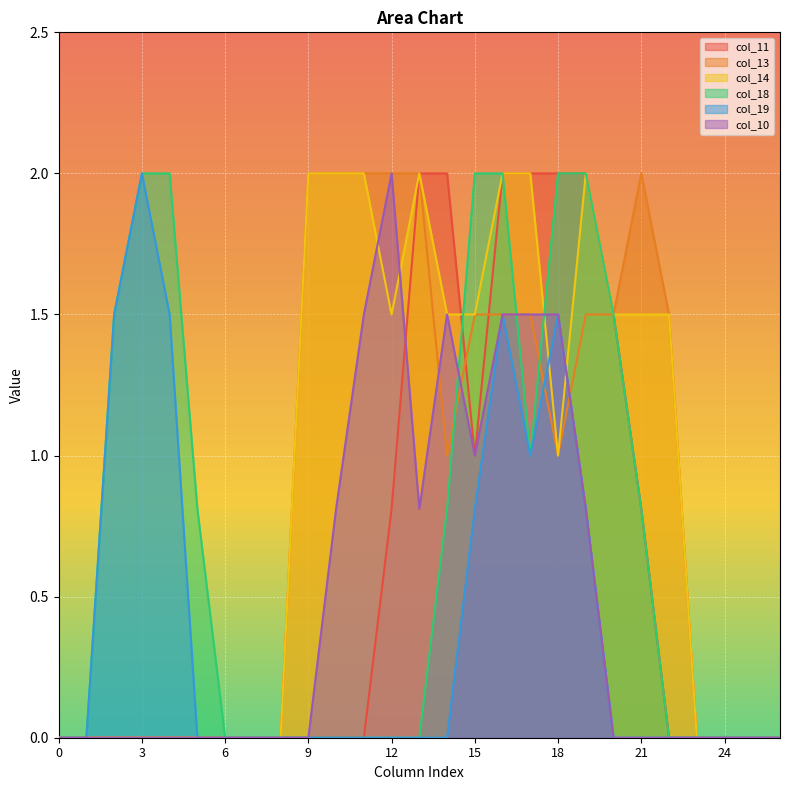

How many values in col_11 are above zero?

10